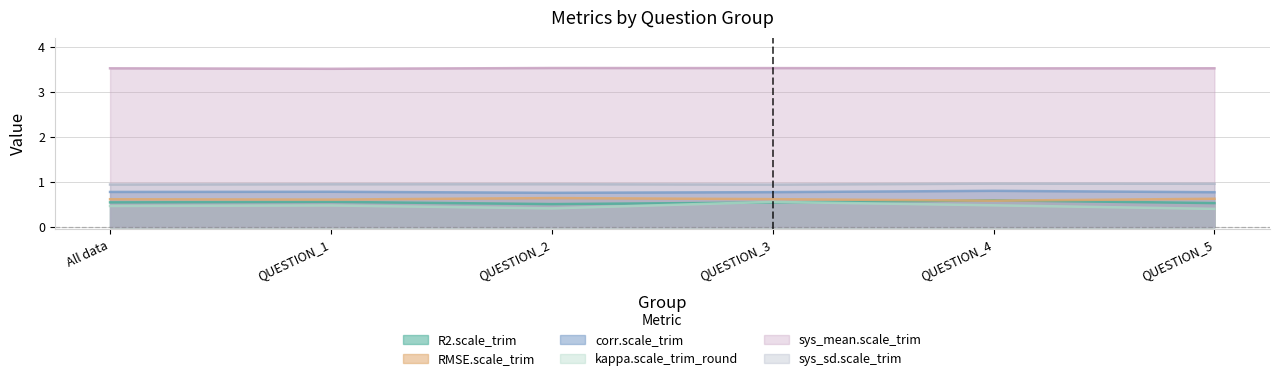

At which category does R2.scale_trim reach its first local valley?

QUESTION_2